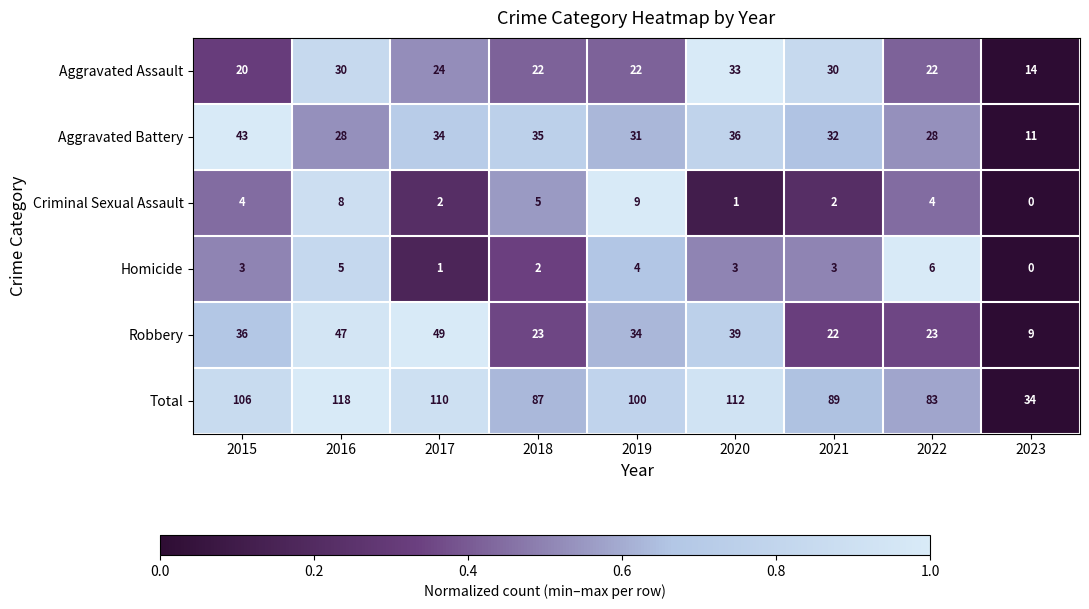

True or false: Criminal Sexual Assault has a value of 1 at 2017.

False